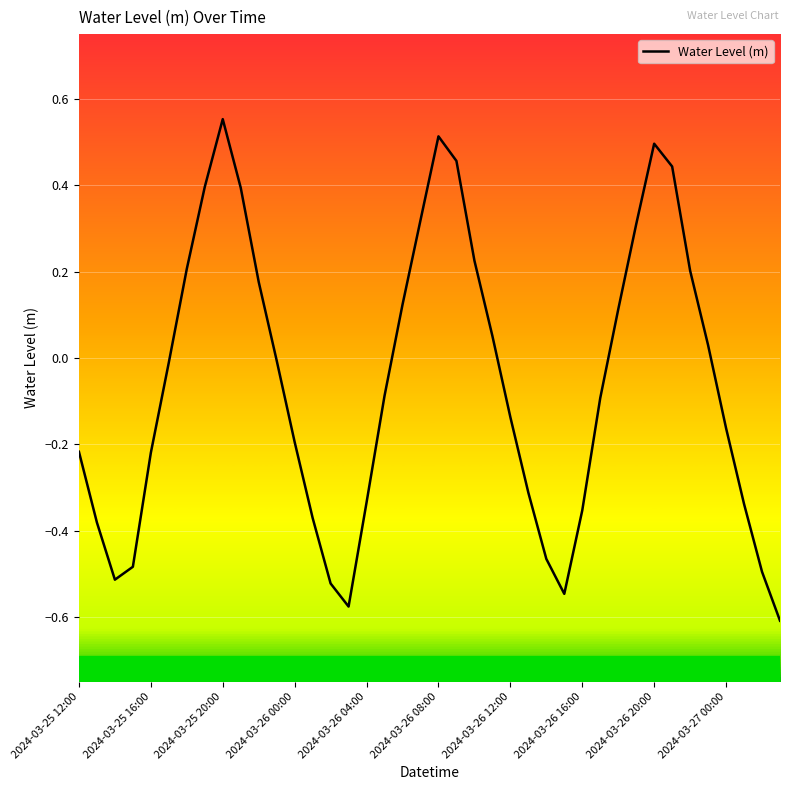

What is the difference between the maximum and minimum values?

1.2